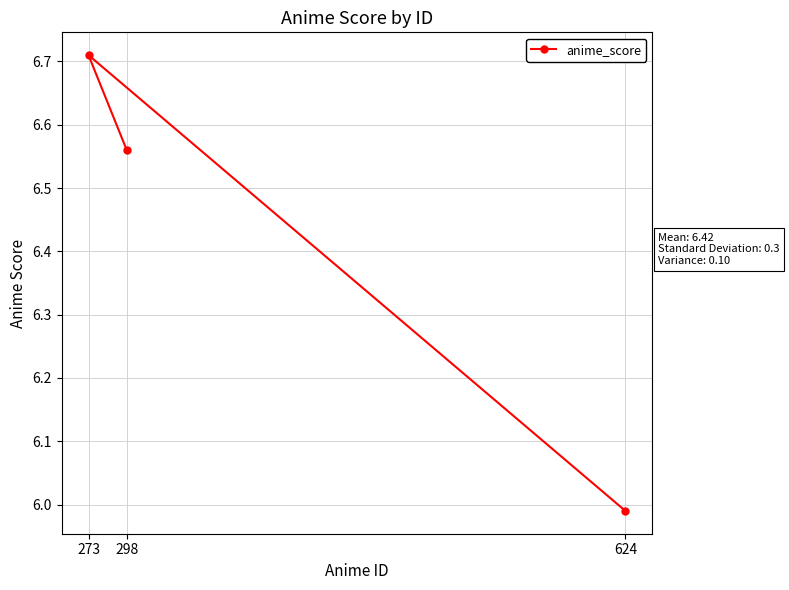

What position from the right is 624?

1